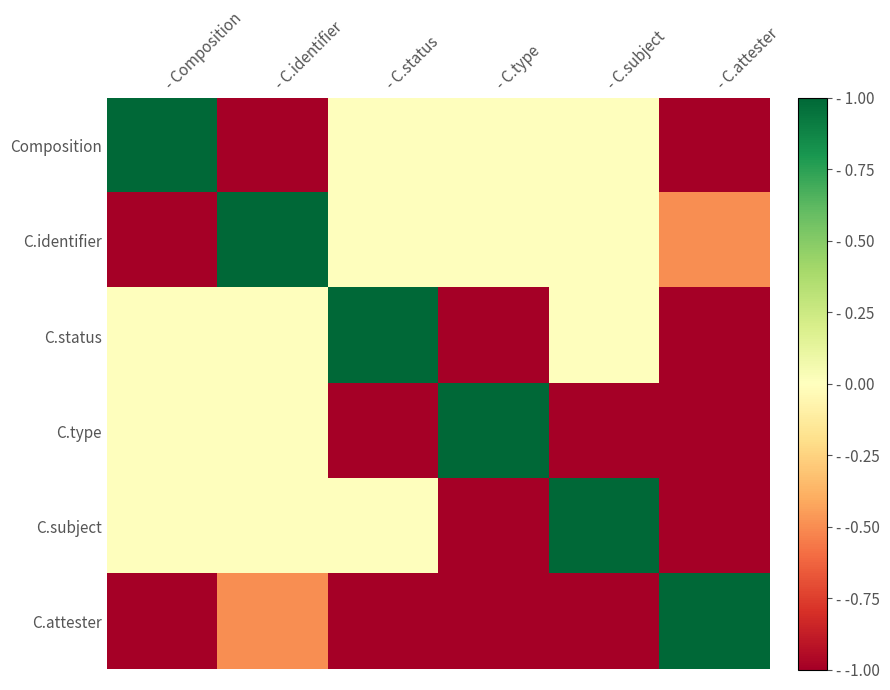

Count the number of data series in this chart.

6